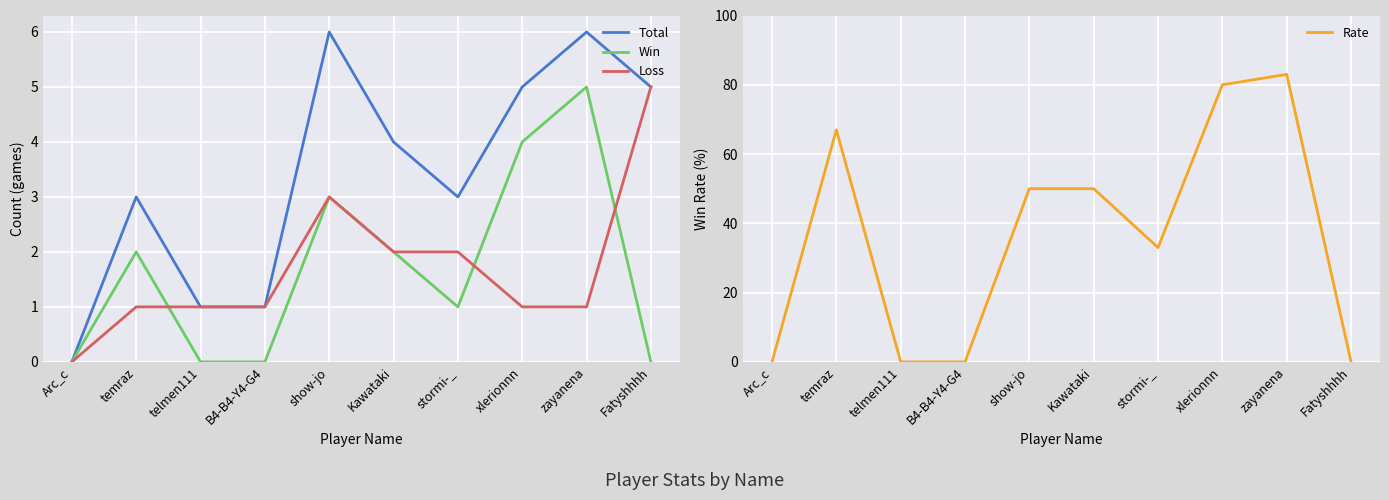

What is the sum of all Loss values?

17